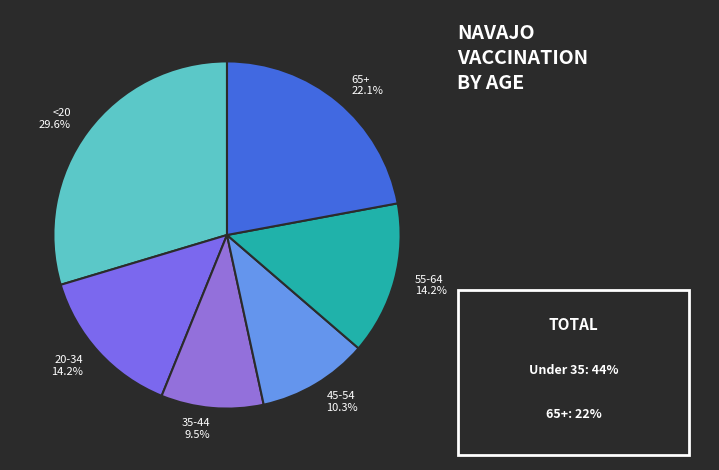

What portion of the pie excludes 65+?

77.9%